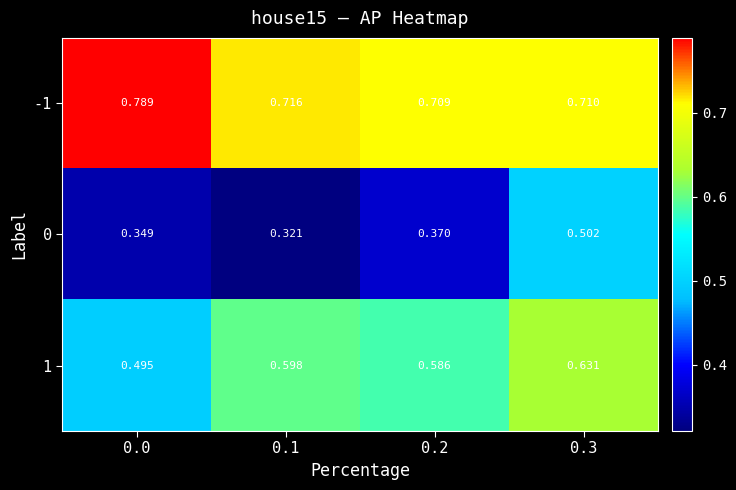

What is the total value across all series at 0.2?

1.7